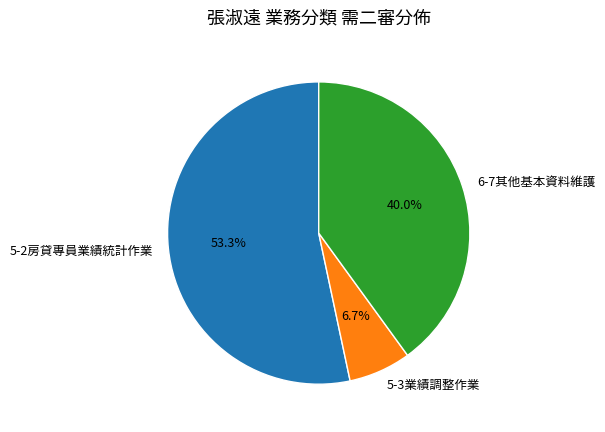

To the nearest percent, what portion does 5-2房貸專員業績統計作業 represent?

53%